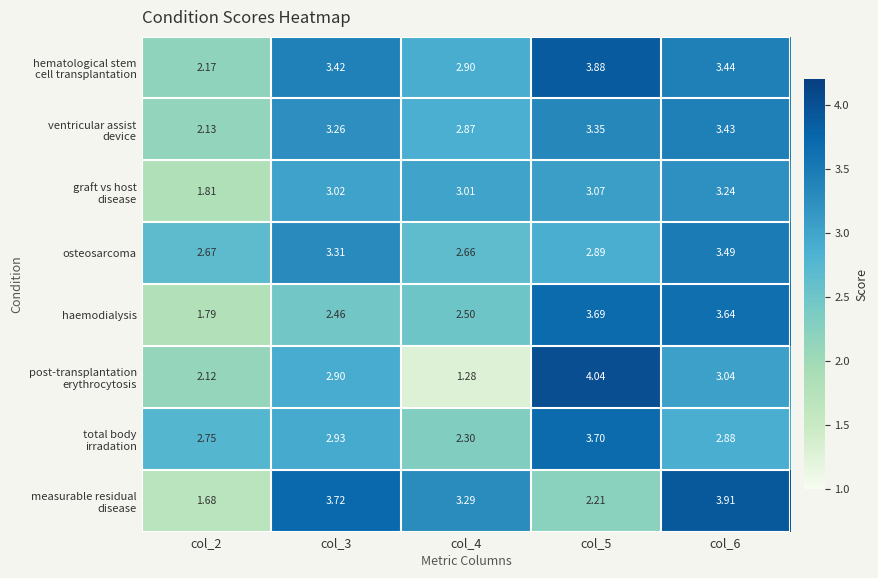

How many series are shown in this chart?

8